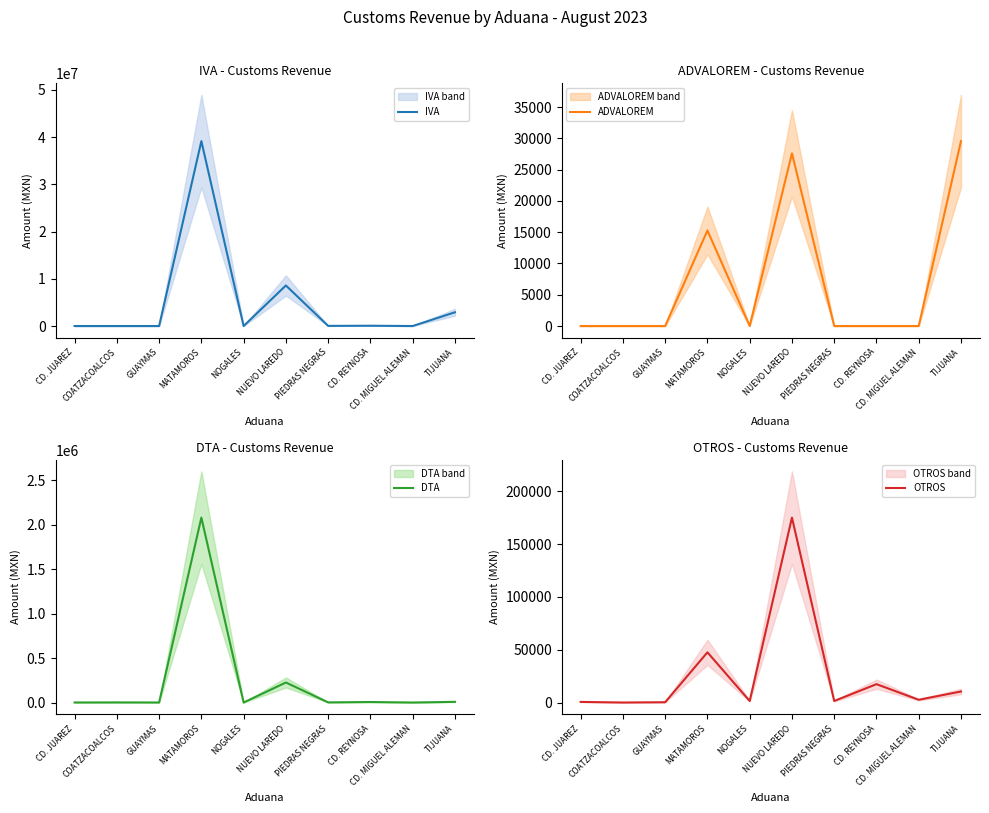

What is the value of the OTROS point at the 7th from the left?

1450